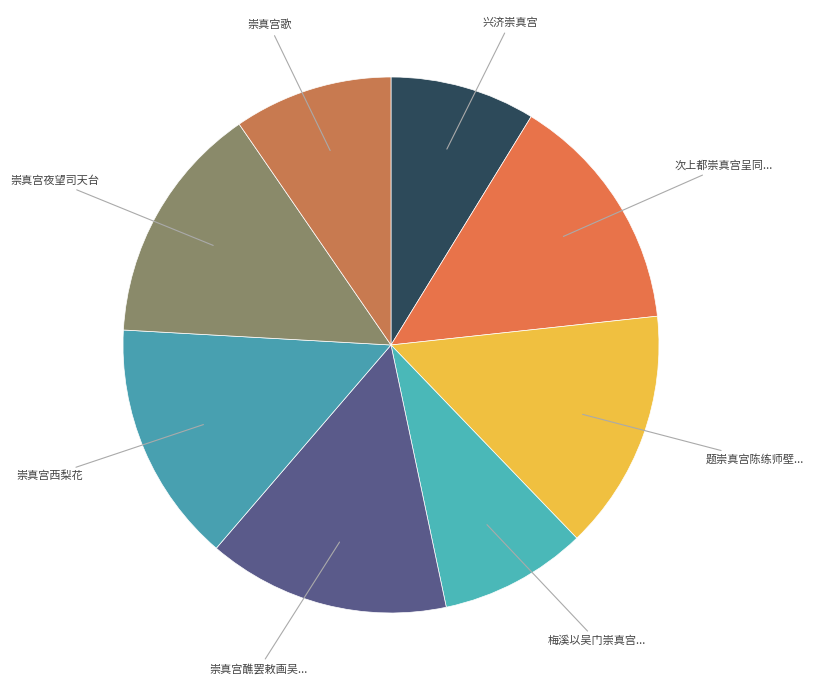

Do 崇真宫歌 and 次上都崇真宫呈同... together represent more than half of the pie?

No